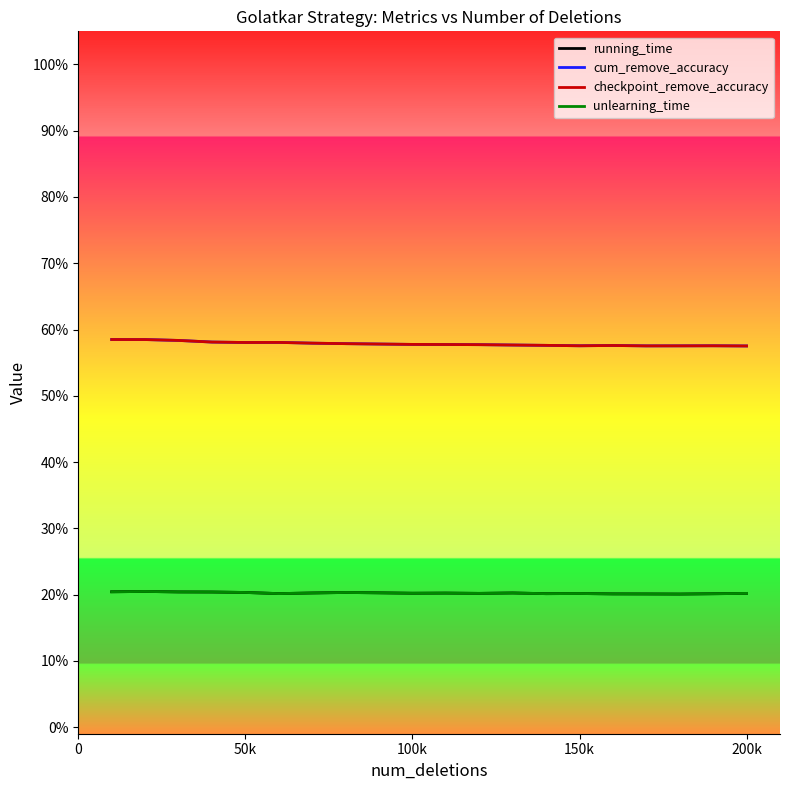

Does the chart have visible grid lines?

No